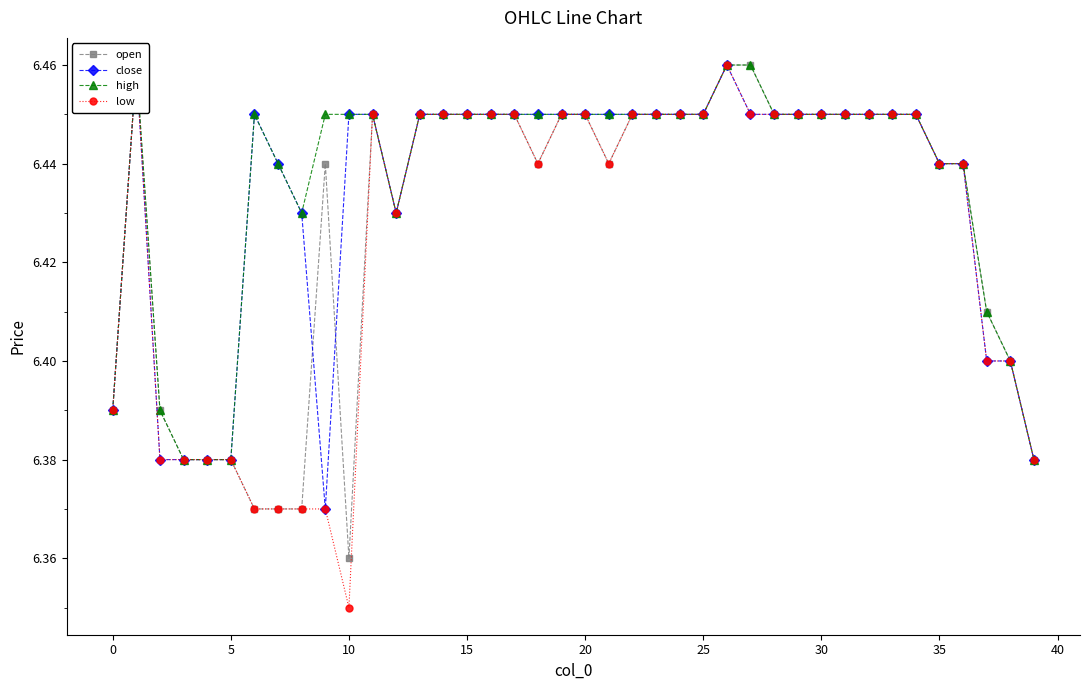

What is the sum of the high values at 13 and 14?

12.9